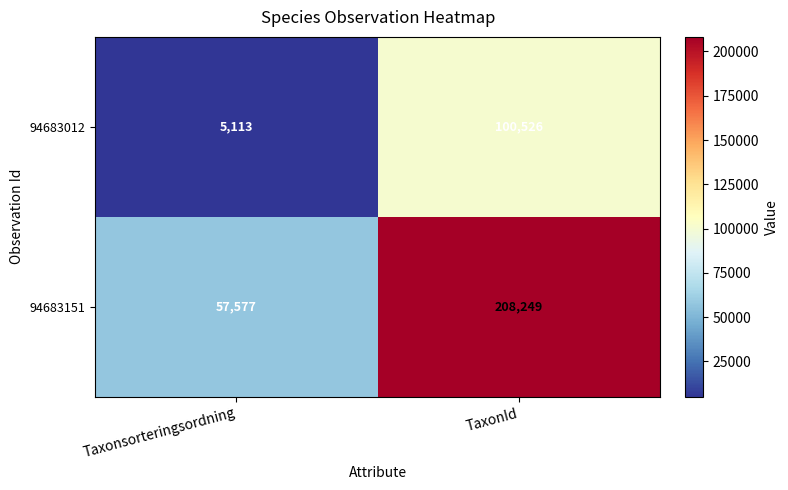

What is the smallest value displayed?

5113